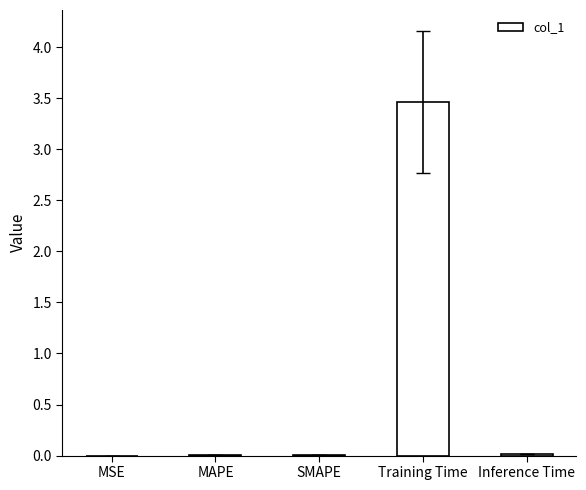

Which category has the highest value across all series?

Training Time